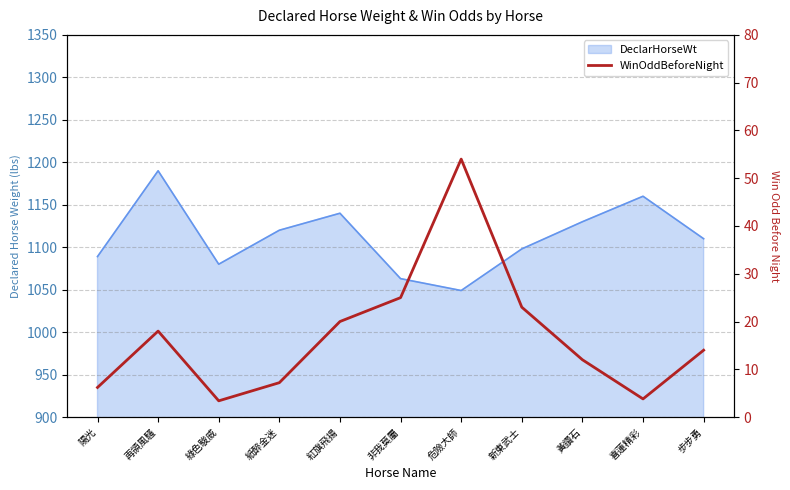

List the labels in order of value, largest first.

危險大師, 非我莫屬, 新東武士, 紅旗飛揚, 再領風騷, 步步勇, 黃鑽石, 紙醉金迷, 陽光, 喜蓮精彩, 綠色駿威